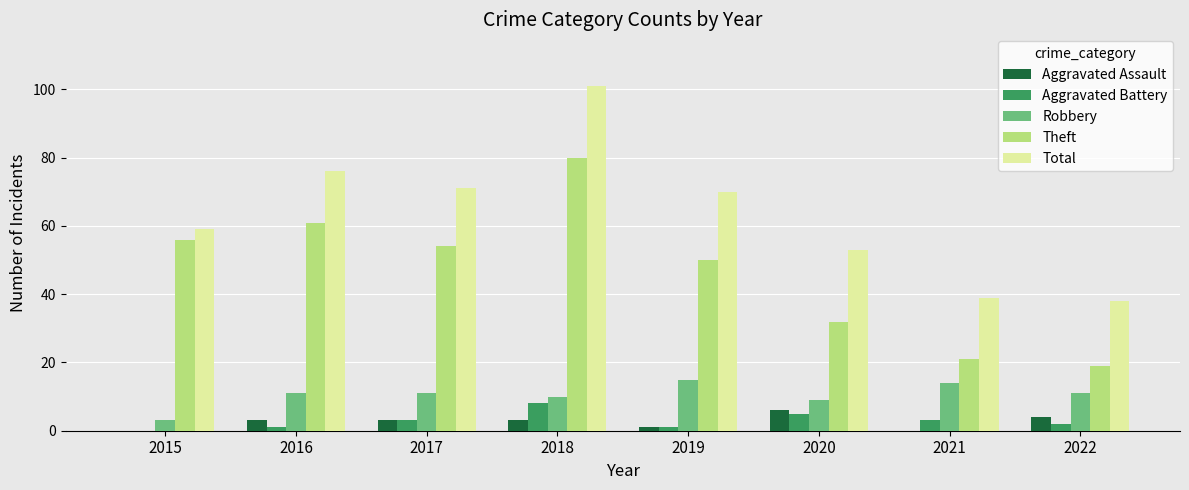

What is the maximum value shown in the chart?

101